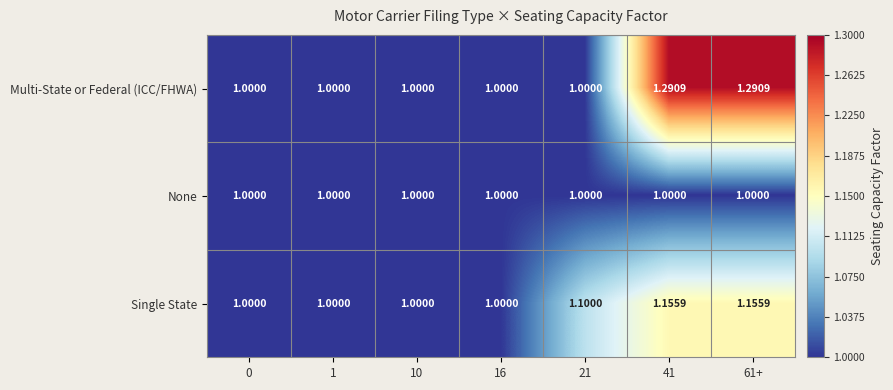

How many distinct data groups are displayed?

3